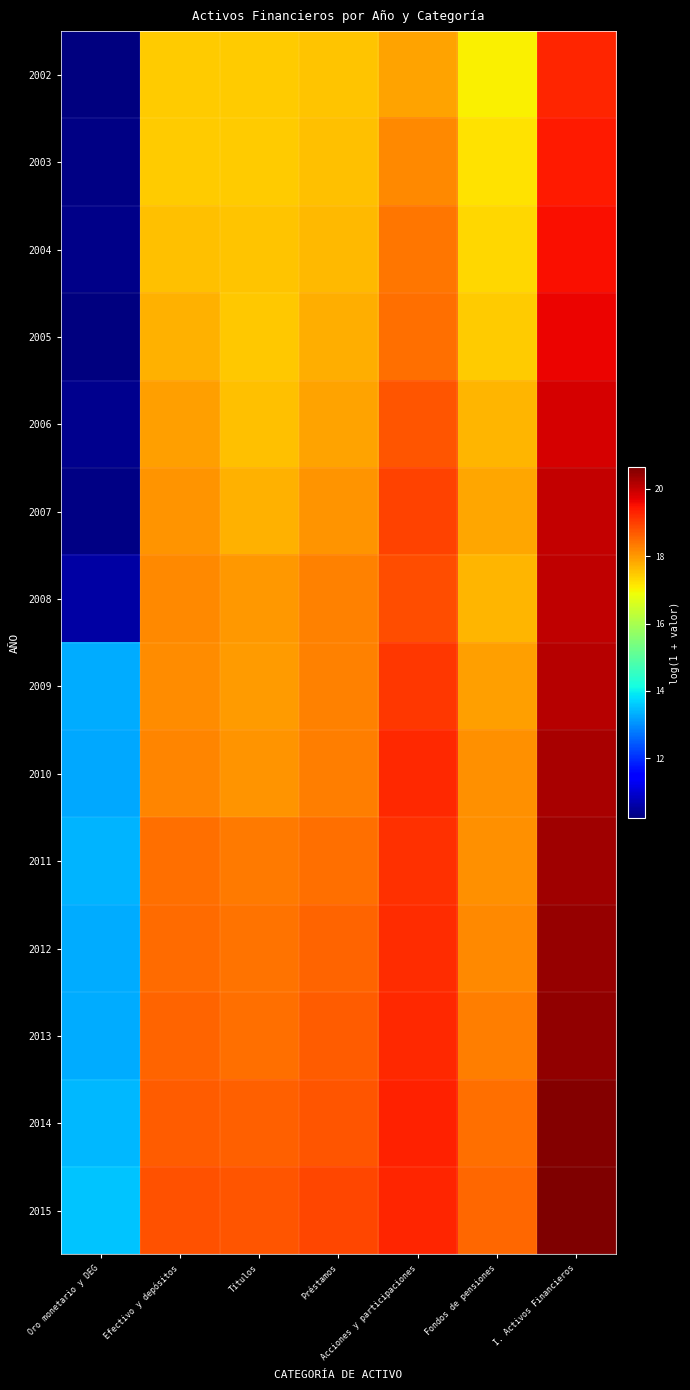

How many distinct data groups are displayed?

14